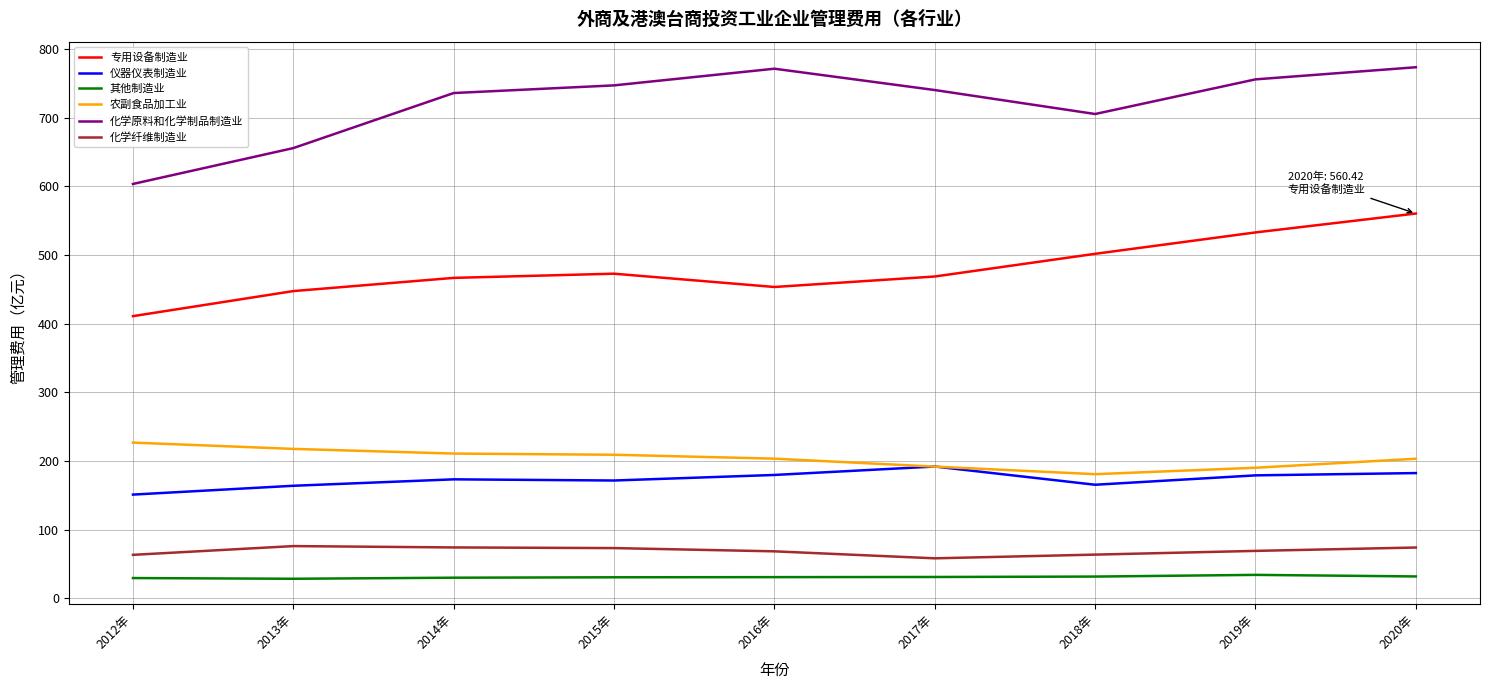

What is the highest value of the 化学原料和化学制品制造业 series?

773.5